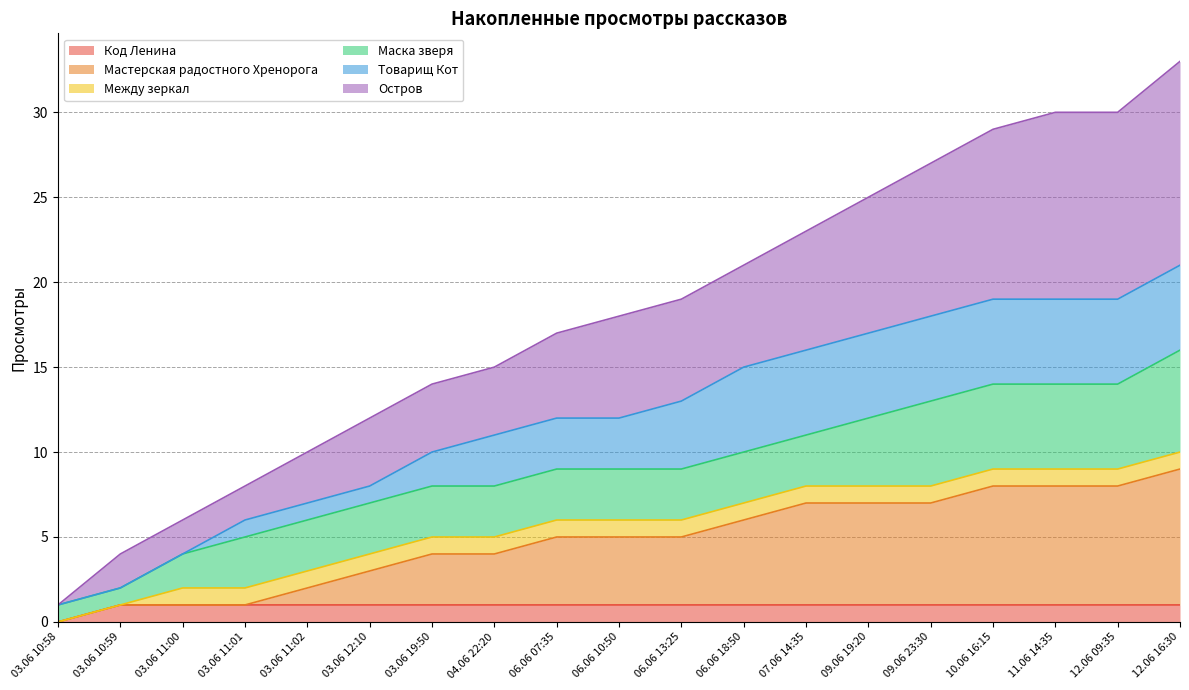

What are all the series names shown in the legend?

Код Ленина, Мастерская радостного Хренорога, Между зеркал, Маска зверя, Товарищ Кот, Остров